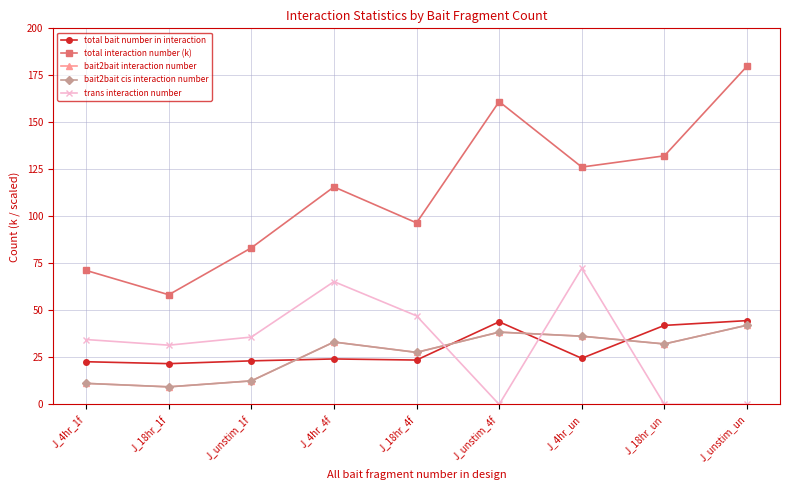

What is the difference between the maximum and minimum values in the trans interaction number series?

72.4